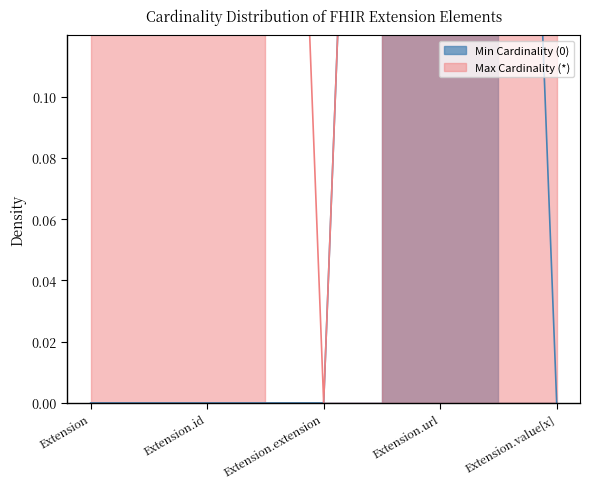

List the series in order of their overall mean, lowest first.

Min Cardinality (0), Max Cardinality (*)